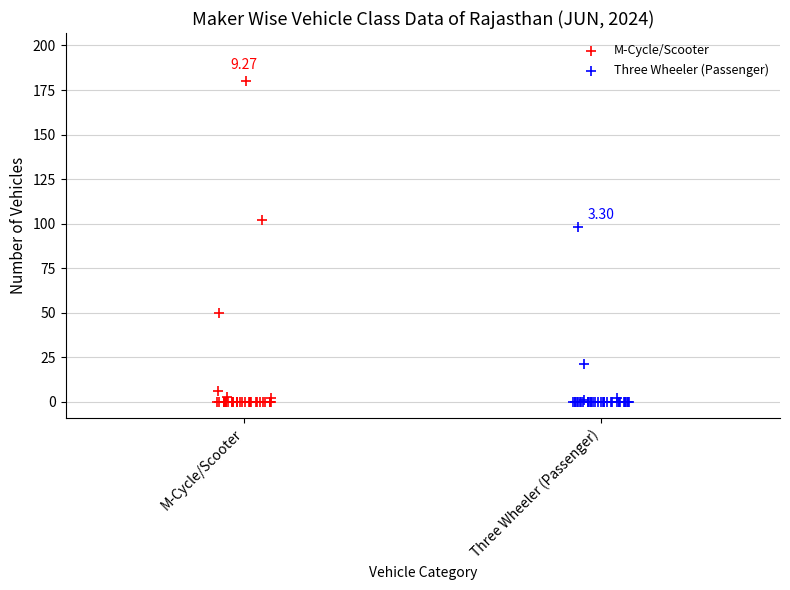

Which series has the widest spread of Y values?

M-Cycle/Scooter